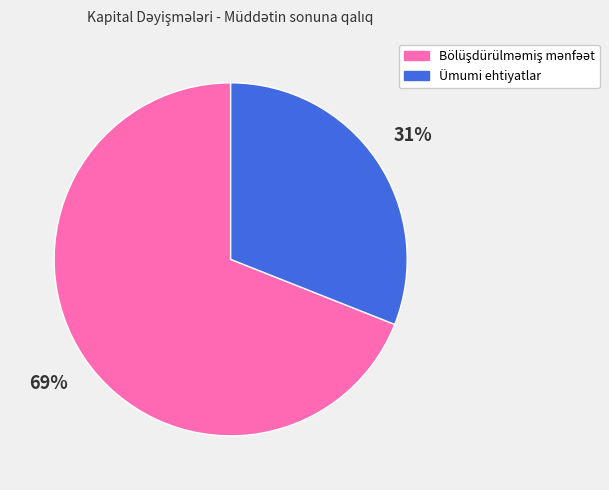

To the nearest percent, what is the average slice percentage?

50%